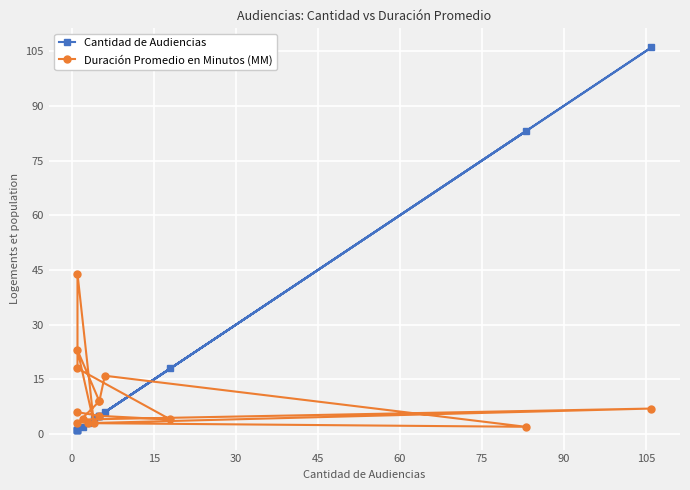

Which series has the largest total across all categories?

Cantidad de Audiencias